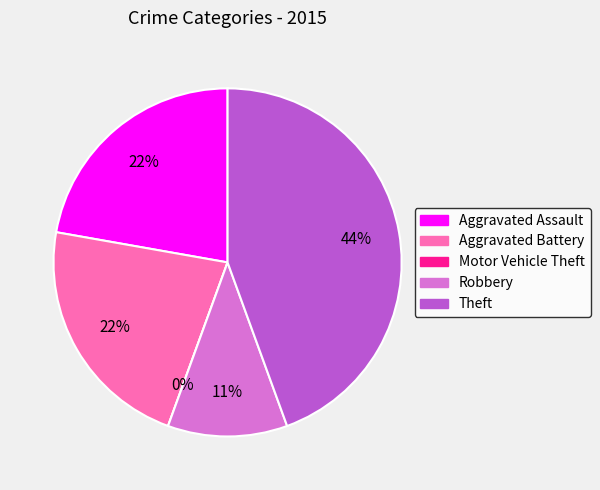

Does any single category account for the majority?

No